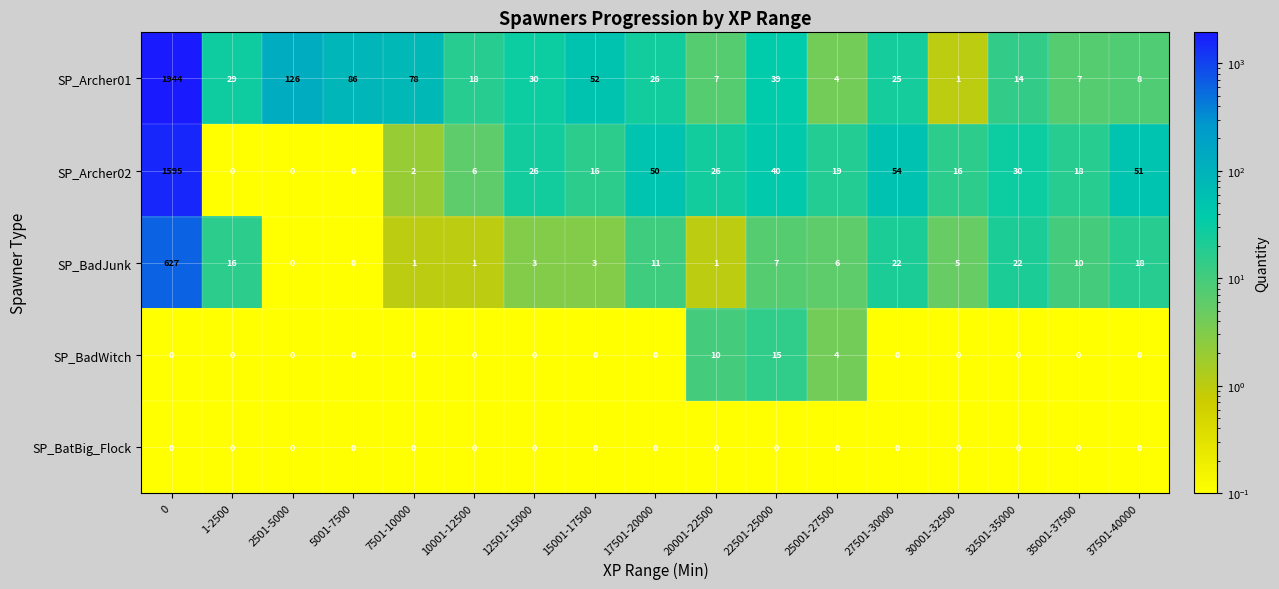

Is the value of SP_Archer02 at 5001-7500 greater than the value of SP_BadJunk at 30001-32500?

No